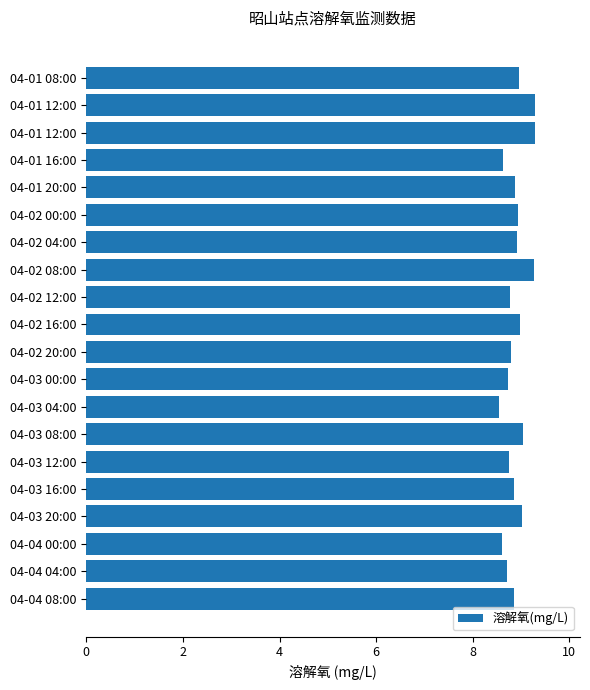

How many bars are there in total?

20